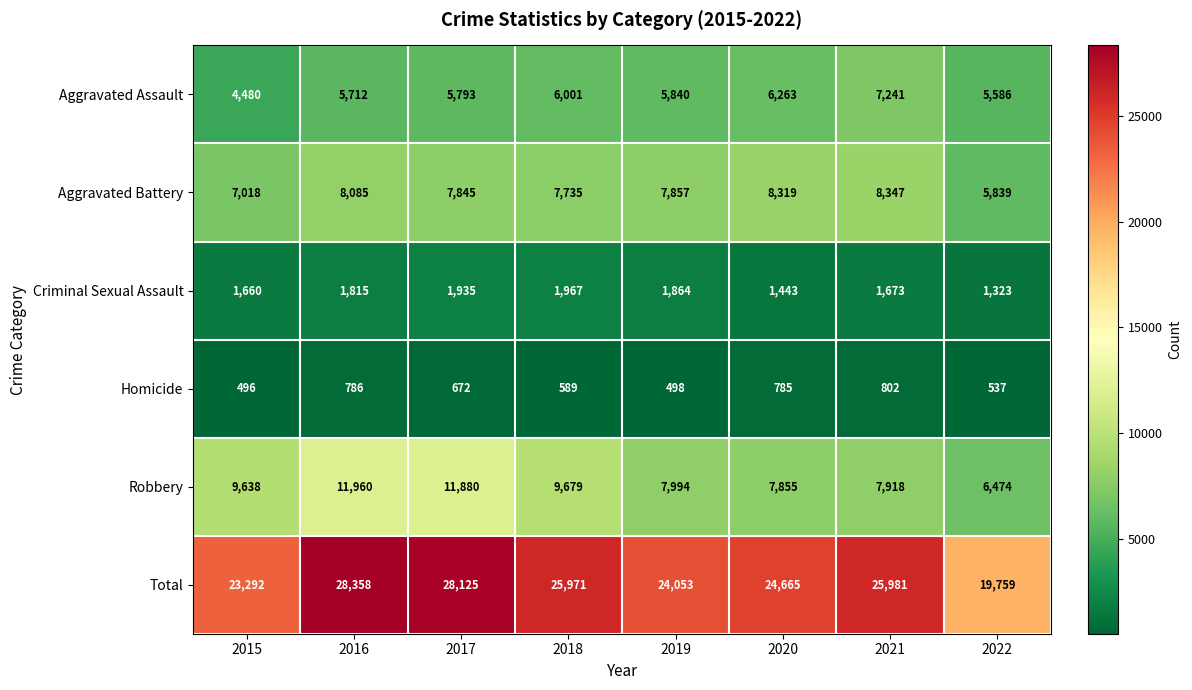

List the labels in order of Homicide value, largest first.

2021, 2016, 2020, 2017, 2018, 2022, 2019, 2015